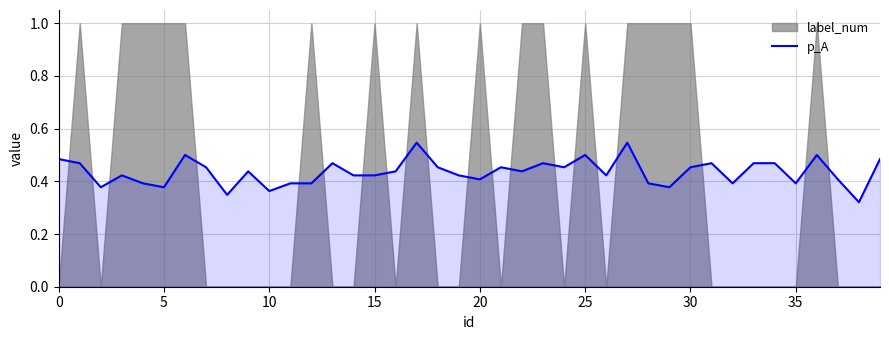

Reading right to left, transcribe all the data shown in this chart.

0.5	0.3	0.4	0.5	0.4	0.5	0.5	0.4	0.5	0.5	0.4	0.4	0.5	0.4	0.5	0.5	0.5	0.4	0.5	0.4	0.4	0.5	0.5	0.4	0.4	0.4	0.5	0.4	0.4	0.4	0.4	0.3	0.5	0.5	0.4	0.4	0.4	0.4	0.5	0.5